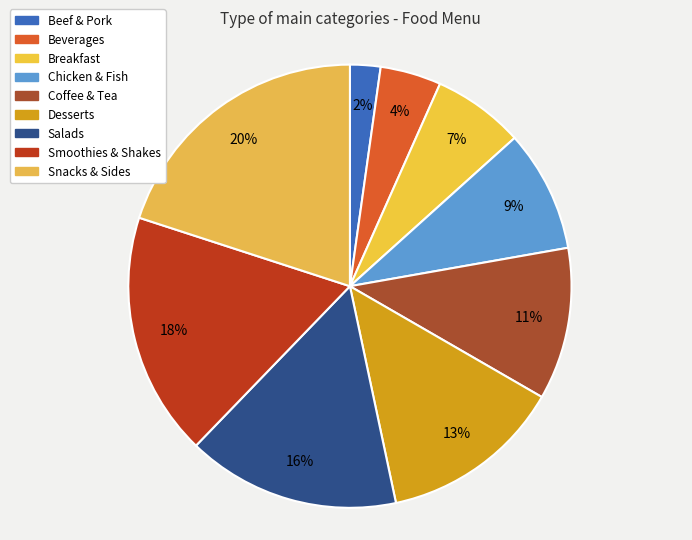

Rank the categories by value from lowest to highest.

Beef & Pork, Beverages, Breakfast, Chicken & Fish, Coffee & Tea, Desserts, Salads, Smoothies & Shakes, Snacks & Sides